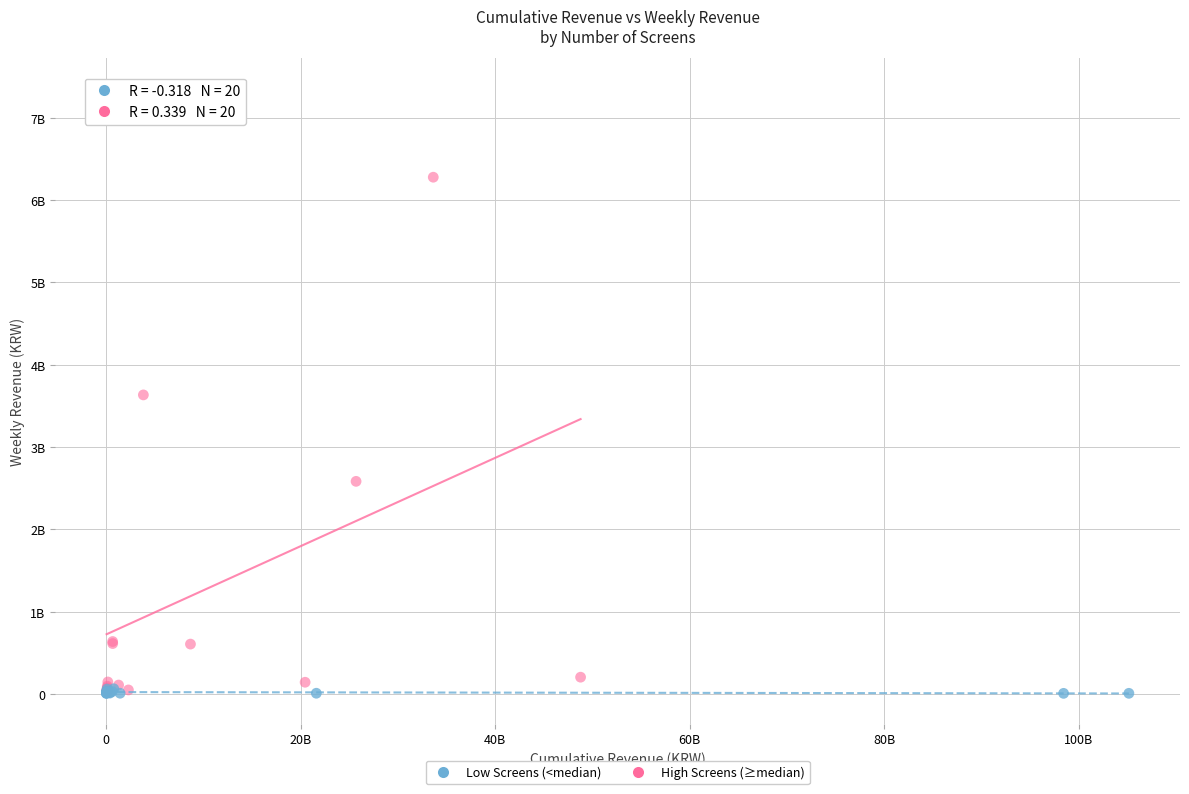

Which series reaches the maximum Y coordinate?

High Screens (≥median)